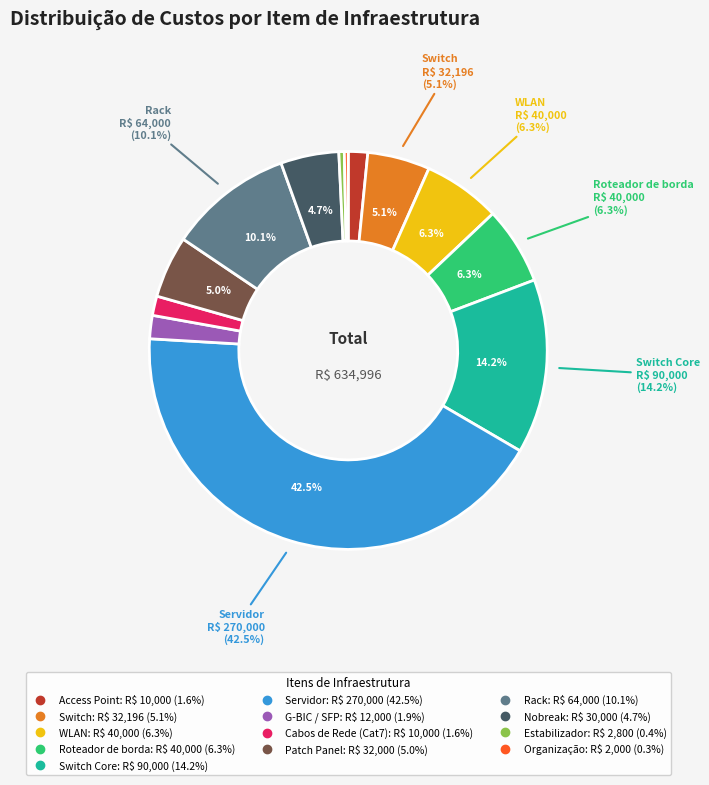

Which slice is the smallest?

Organização